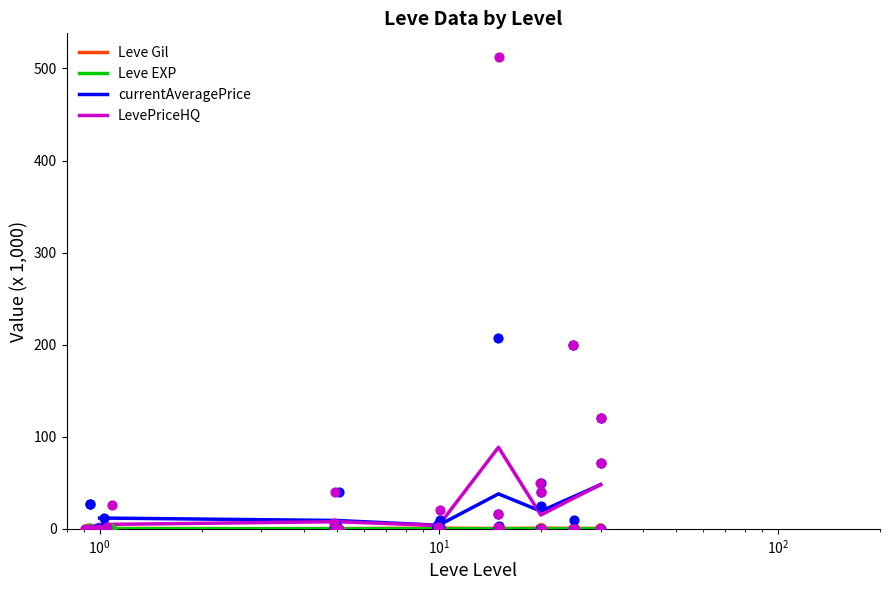

Which series contains the highest Y value?

LevePriceHQ